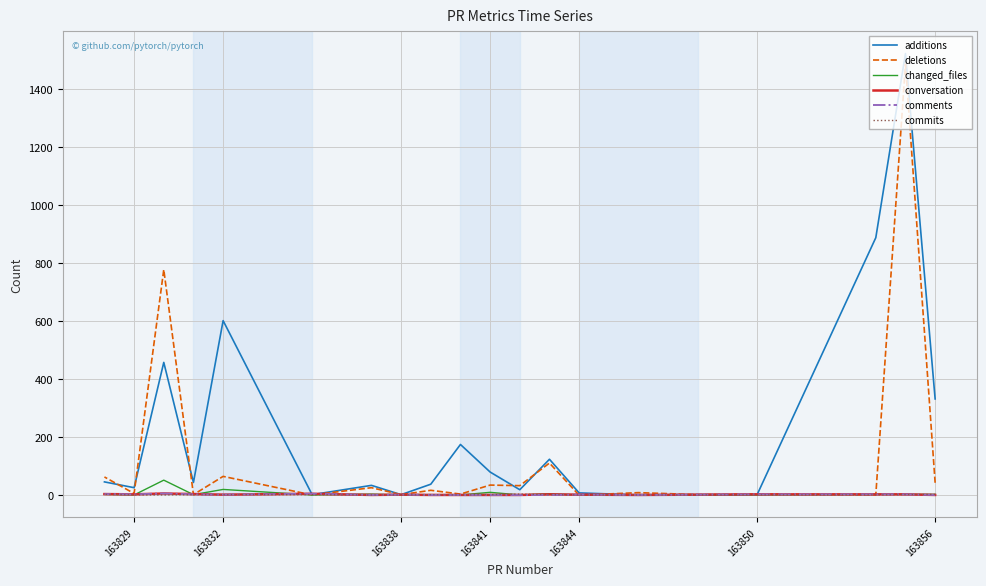

What is the difference between the maximum and minimum values in the additions series?

1522